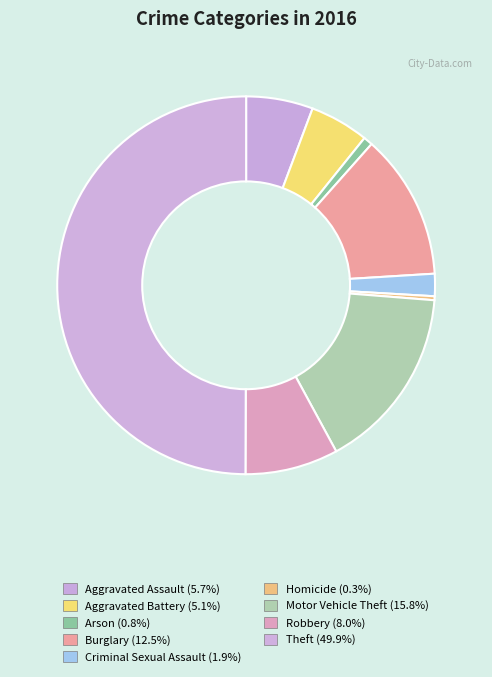

Is there any slice that represents more than half of the pie?

No